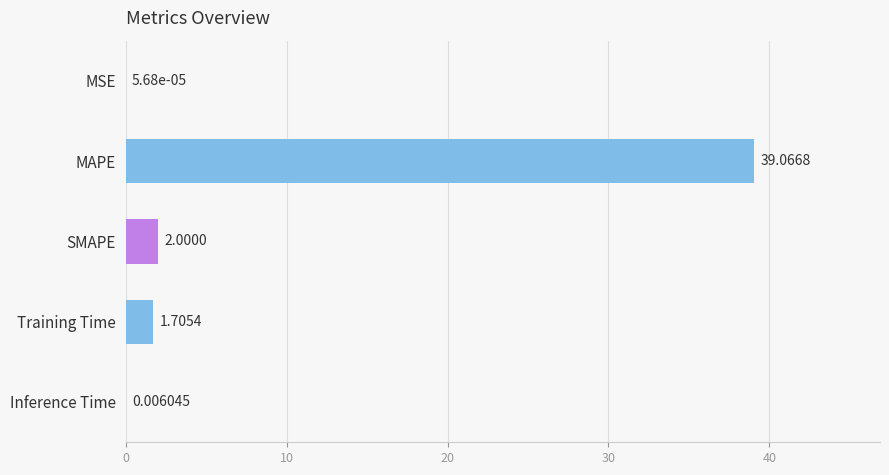

At which label is the value closest to 19?

SMAPE